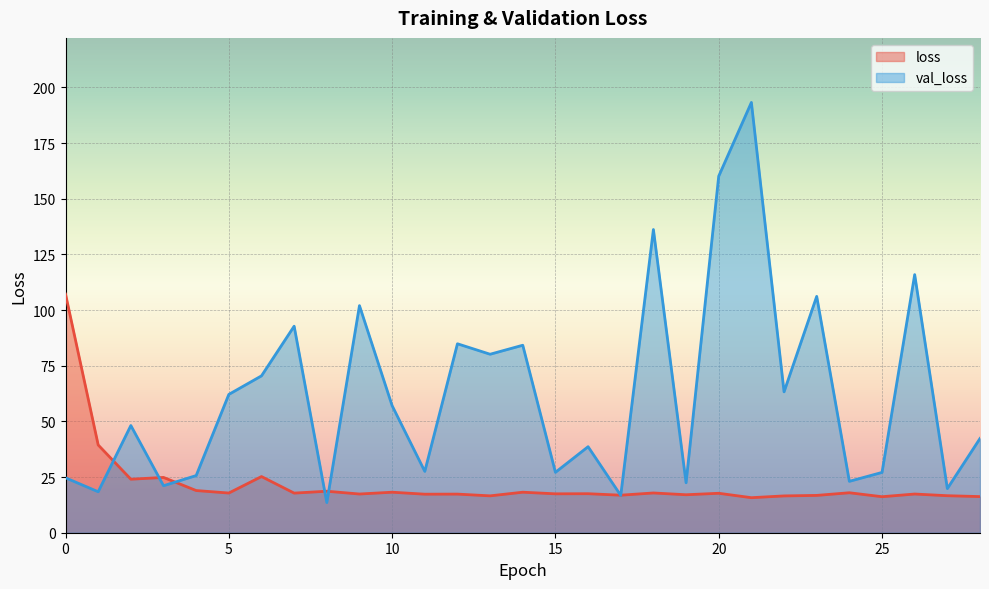

Reading left to right, what are all the values shown in this chart?

loss: 107.2	39.4	24.0	24.8	18.9	17.8	25.2	17.8	18.6	17.4	18.2	17.3	17.3	16.6	18.2	17.5	17.5	16.9	17.9	17.1	17.7	15.7	16.5	16.8	17.9	16.2	17.4	16.6	16.2
val_loss: 24.7	18.4	48.1	21.1	25.7	62.1	70.5	92.8	13.5	102.0	57.1	27.5	84.9	80.2	84.2	27.1	38.6	16.7	136.2	22.4	160.1	193.3	63.3	106.1	23.1	27.1	115.9	19.8	42.3